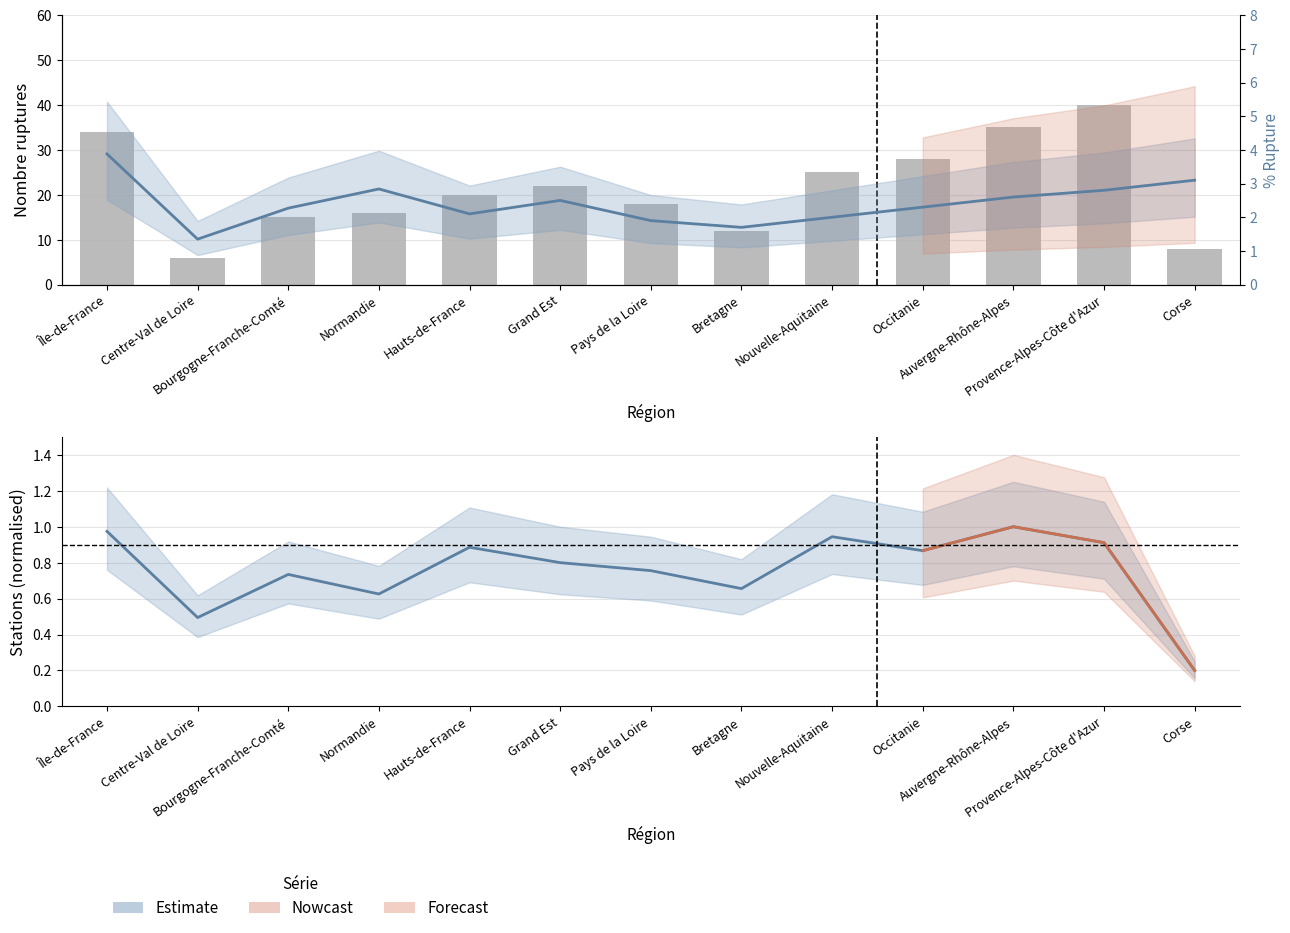

At how many categories does at least one series exceed 35?

1